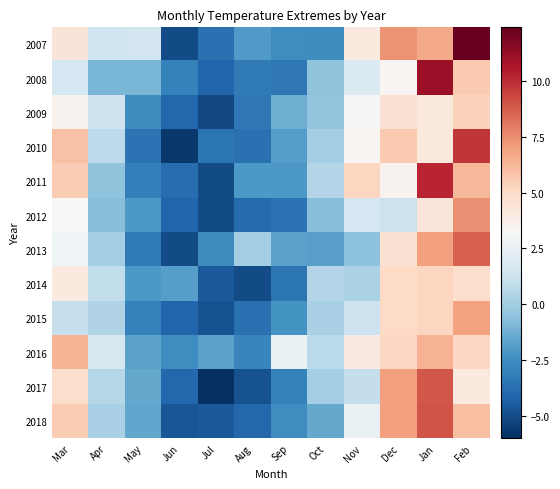

Which series changed the most between Aug and Feb?

2007